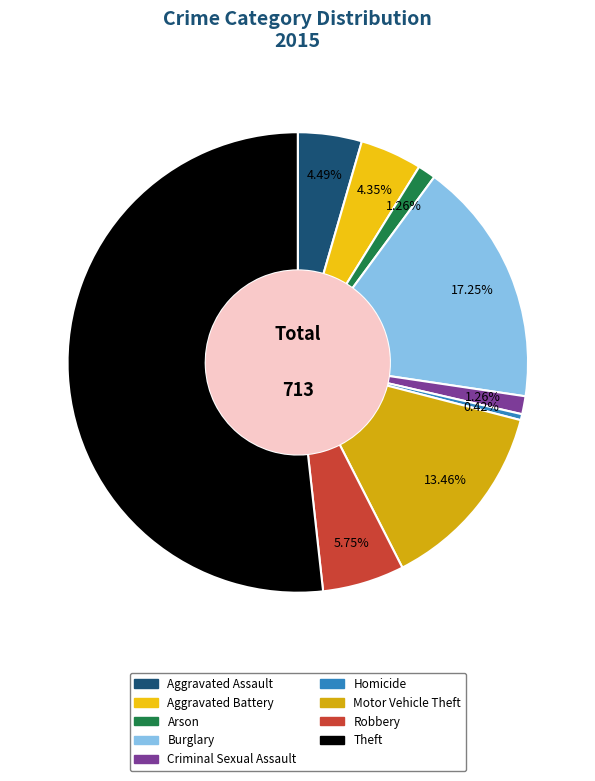

The Aggravated Assault slice represents 4% of the pie. True or false?

True